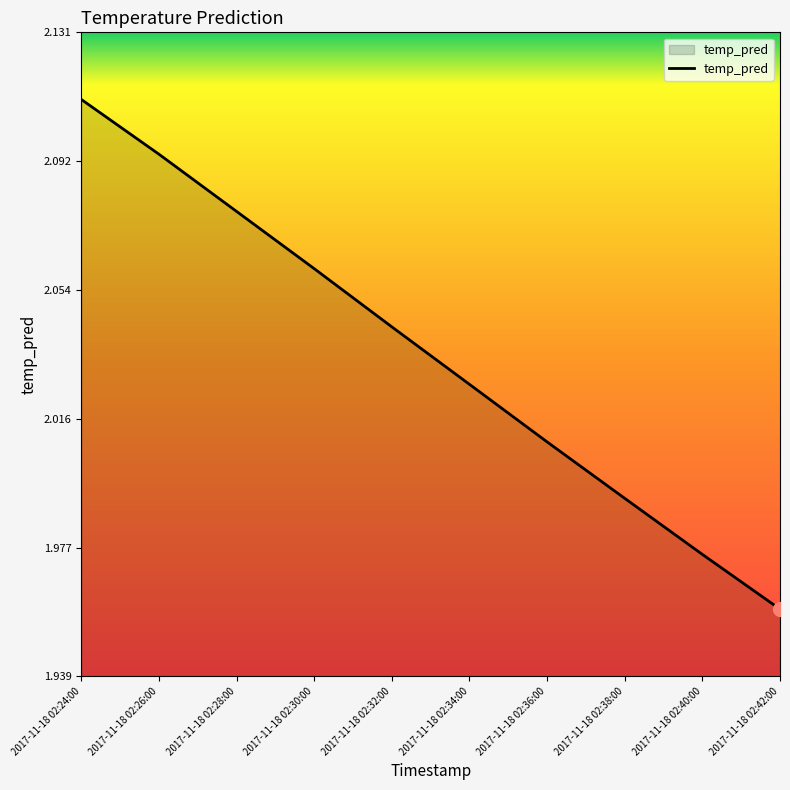

How many distinct data groups are displayed?

1